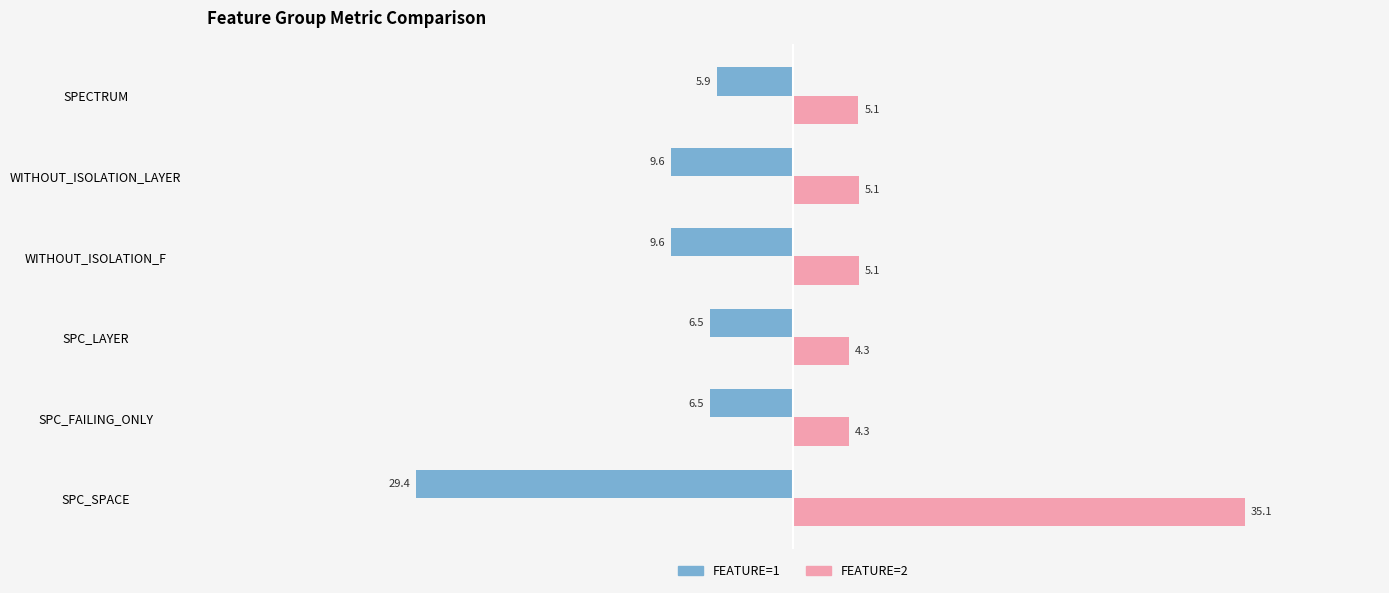

The FEATURE=2 series shows 4.3 at SPC_FAILING_ONLY. True or false?

True